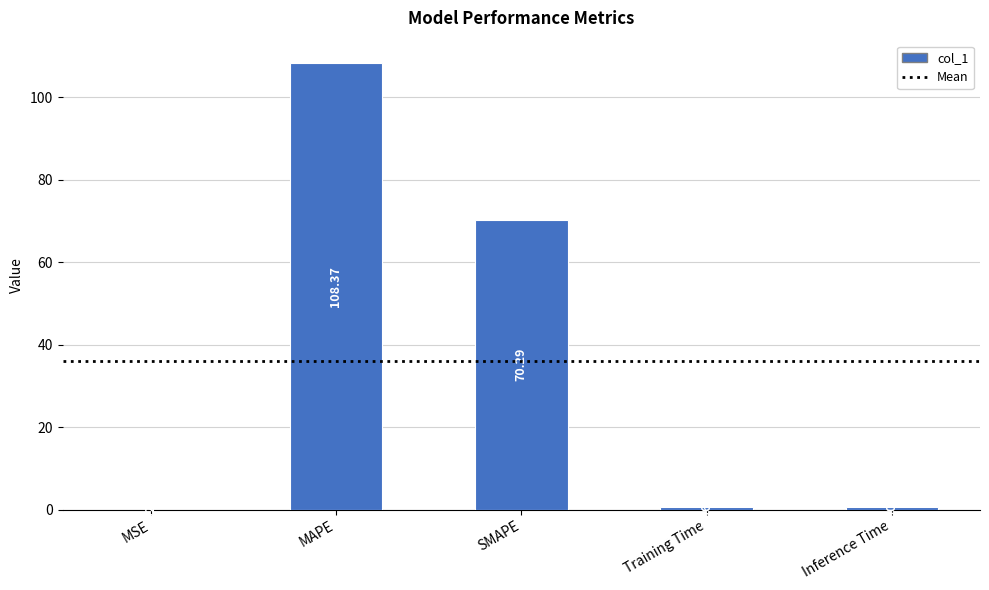

True or false: the data shows 70.3 at SMAPE.

True